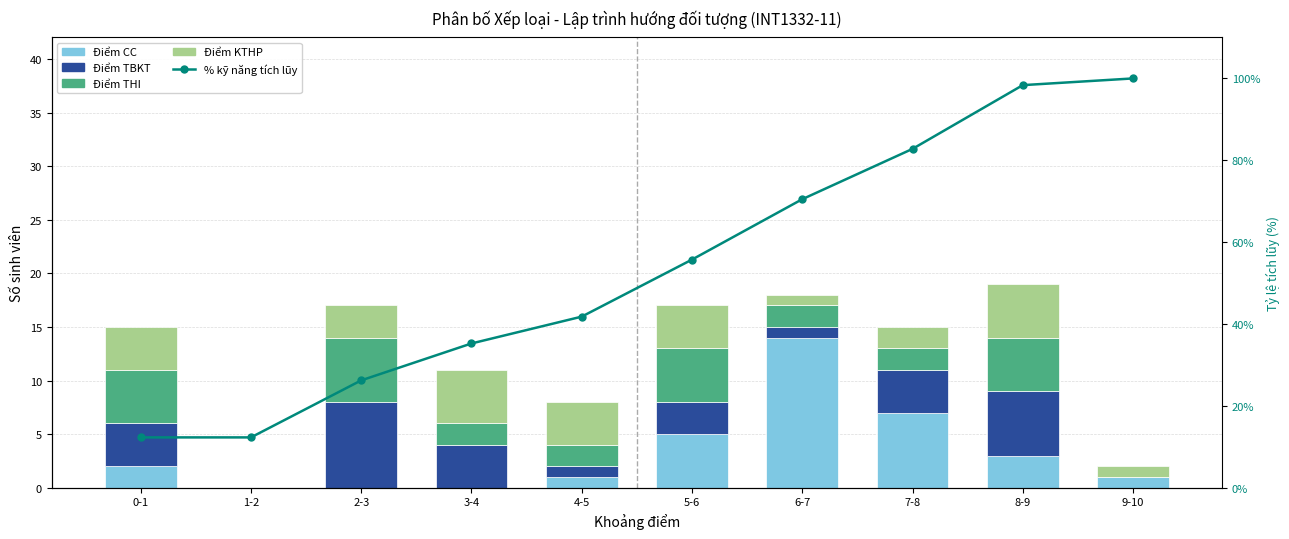

What is the sum of all Điểm TBKT values?

31.0